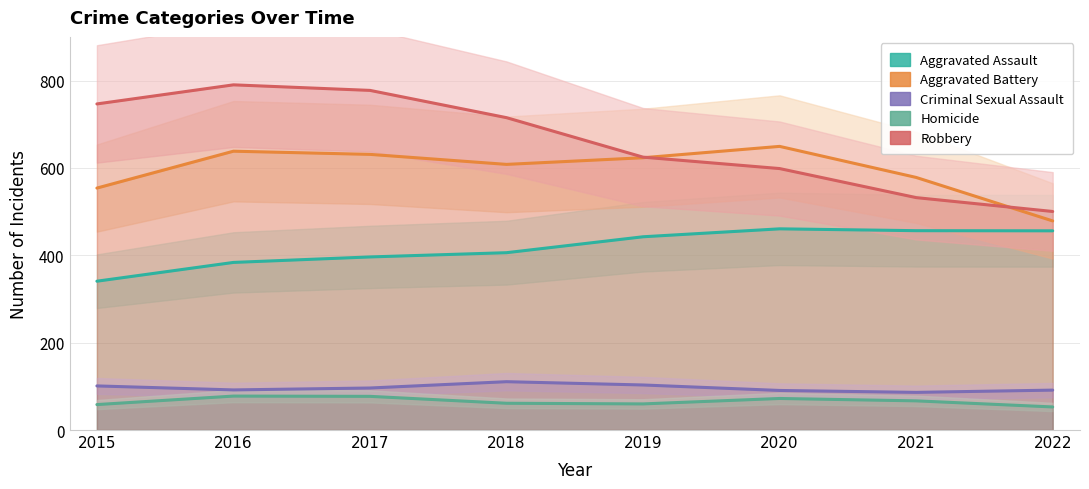

At 2018, list the series in order from largest to smallest.

Robbery, Aggravated Battery, Aggravated Assault, Criminal Sexual Assault, Homicide